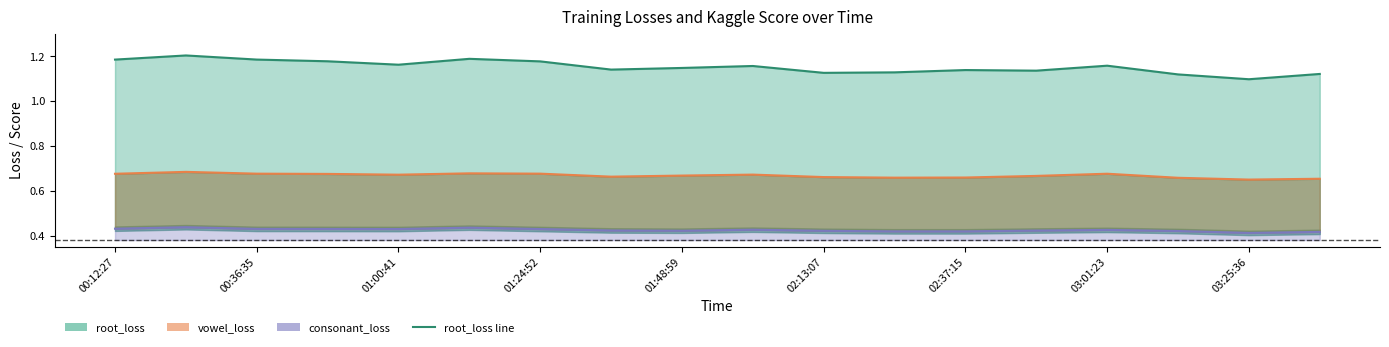

True or false: vowel_loss and root_loss intersect in this chart.

False